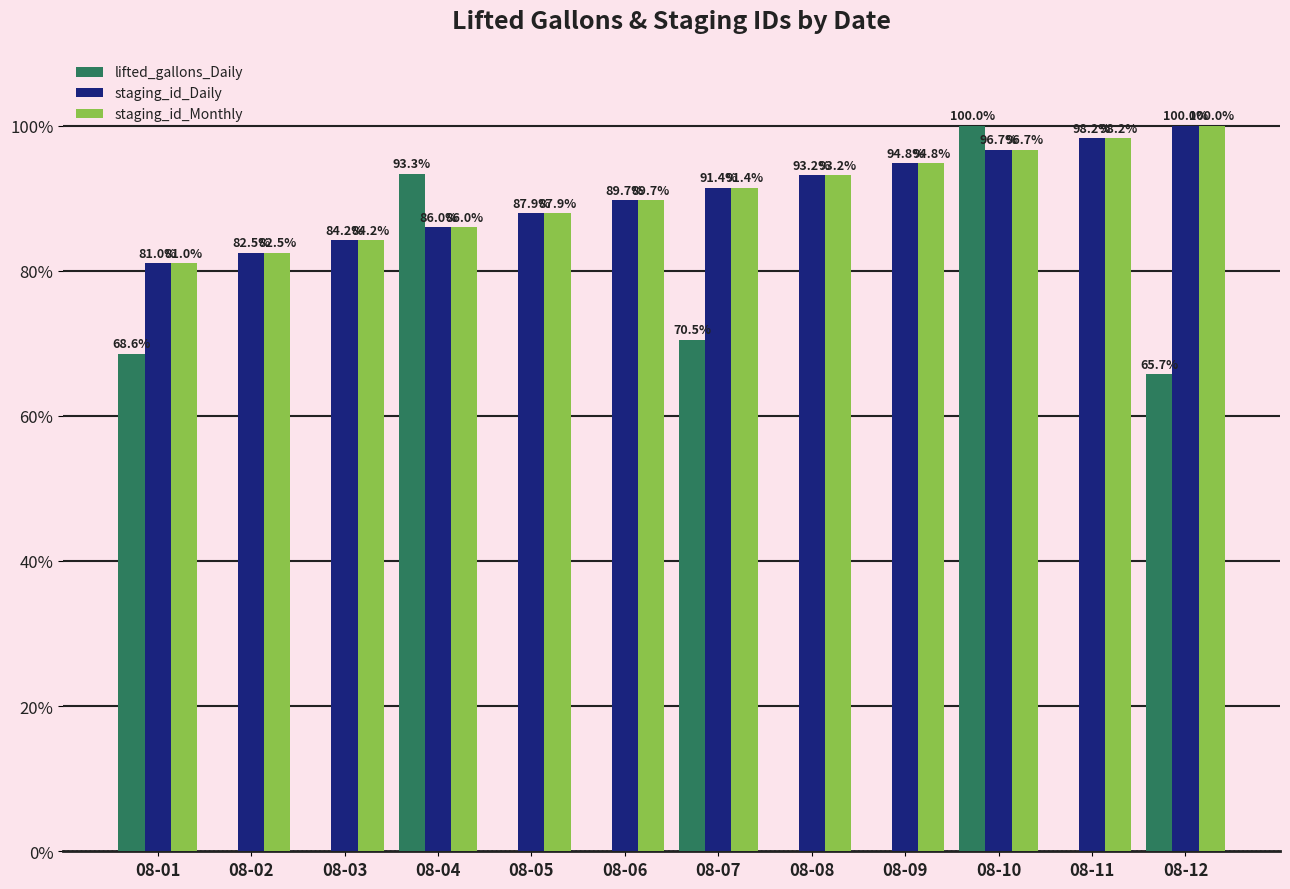

At which label does staging_id_Daily reach its peak?

08-12